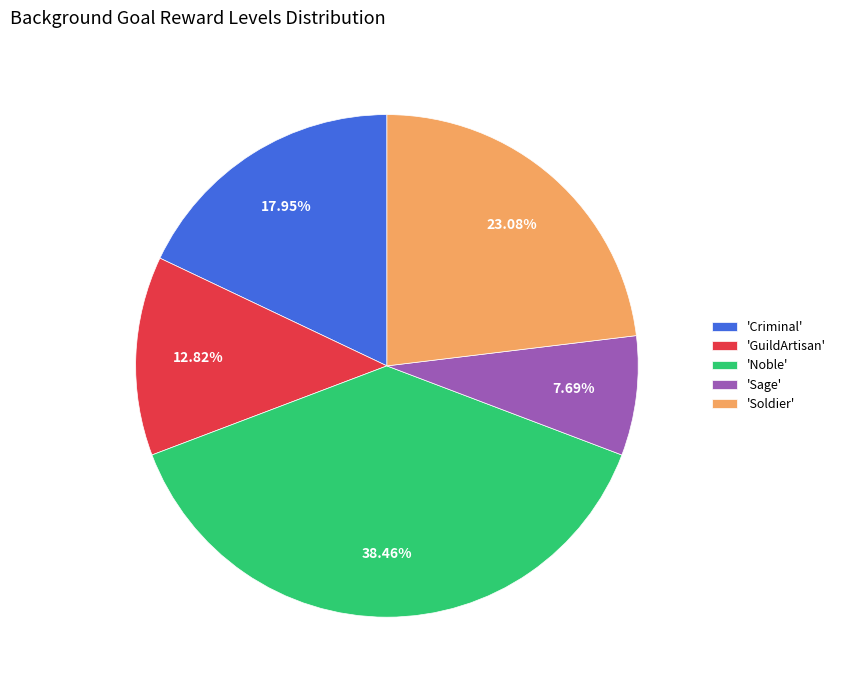

What is the smallest slice in the pie chart?

'Sage'